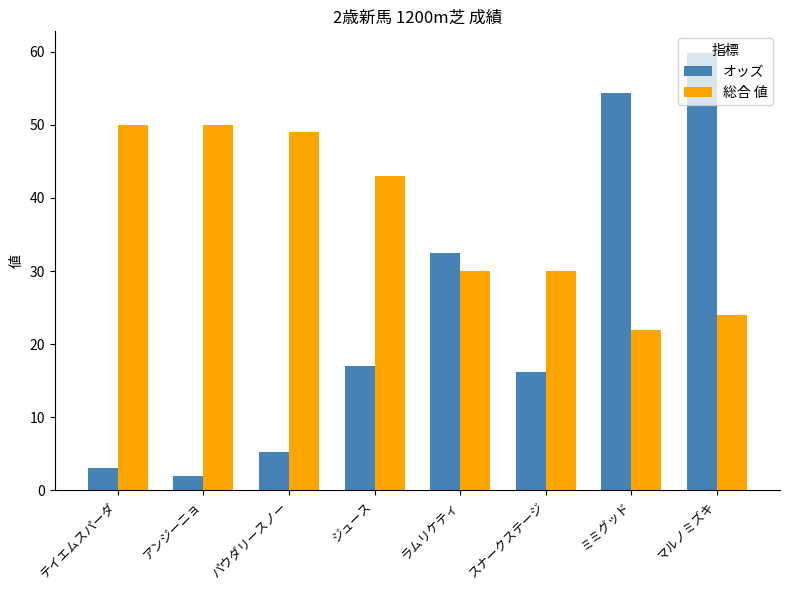

What is the spread (max minus min) of values at マルノミズキ?

35.8